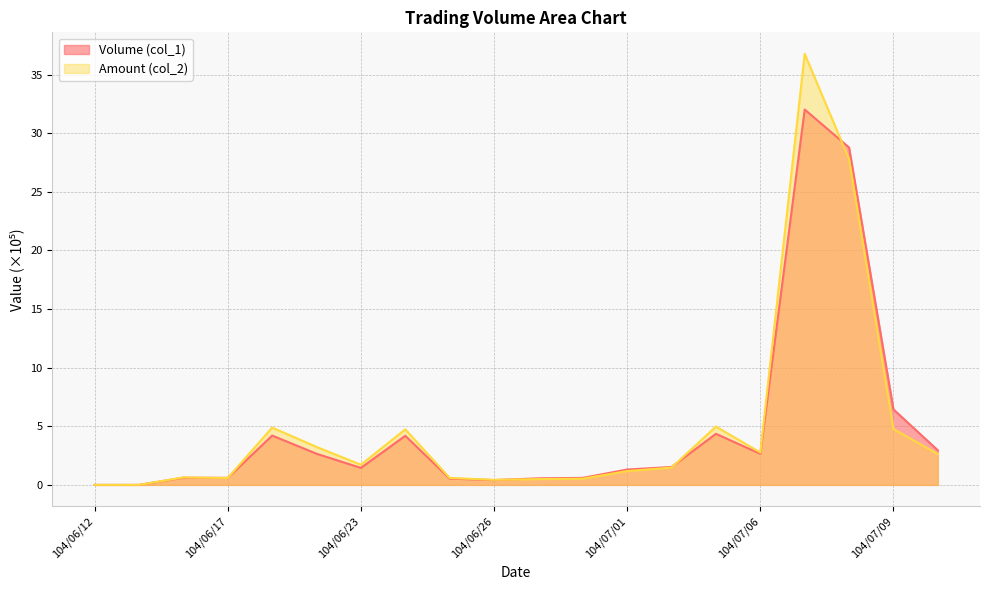

At which label does Volume (col_1) reach its minimum?

104/06/12